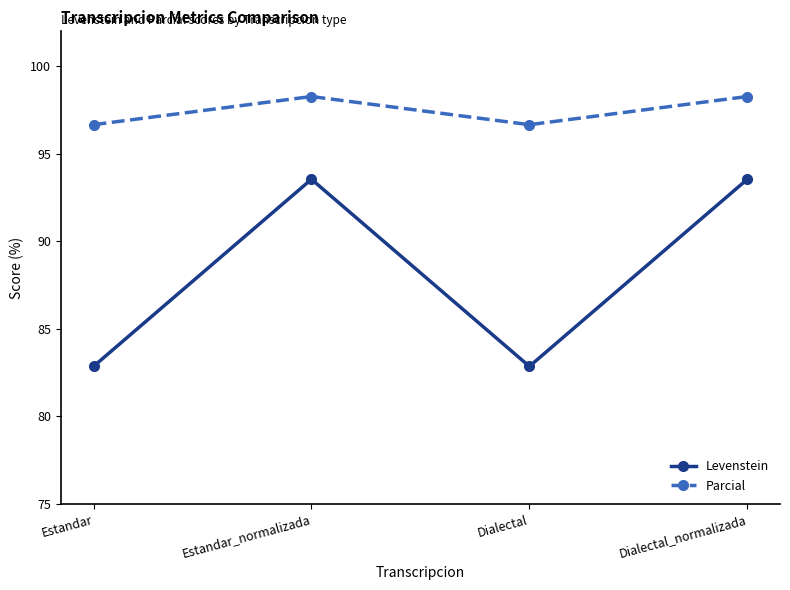

In Parcial, how many points are lower than both neighbors (excluding endpoints)?

1